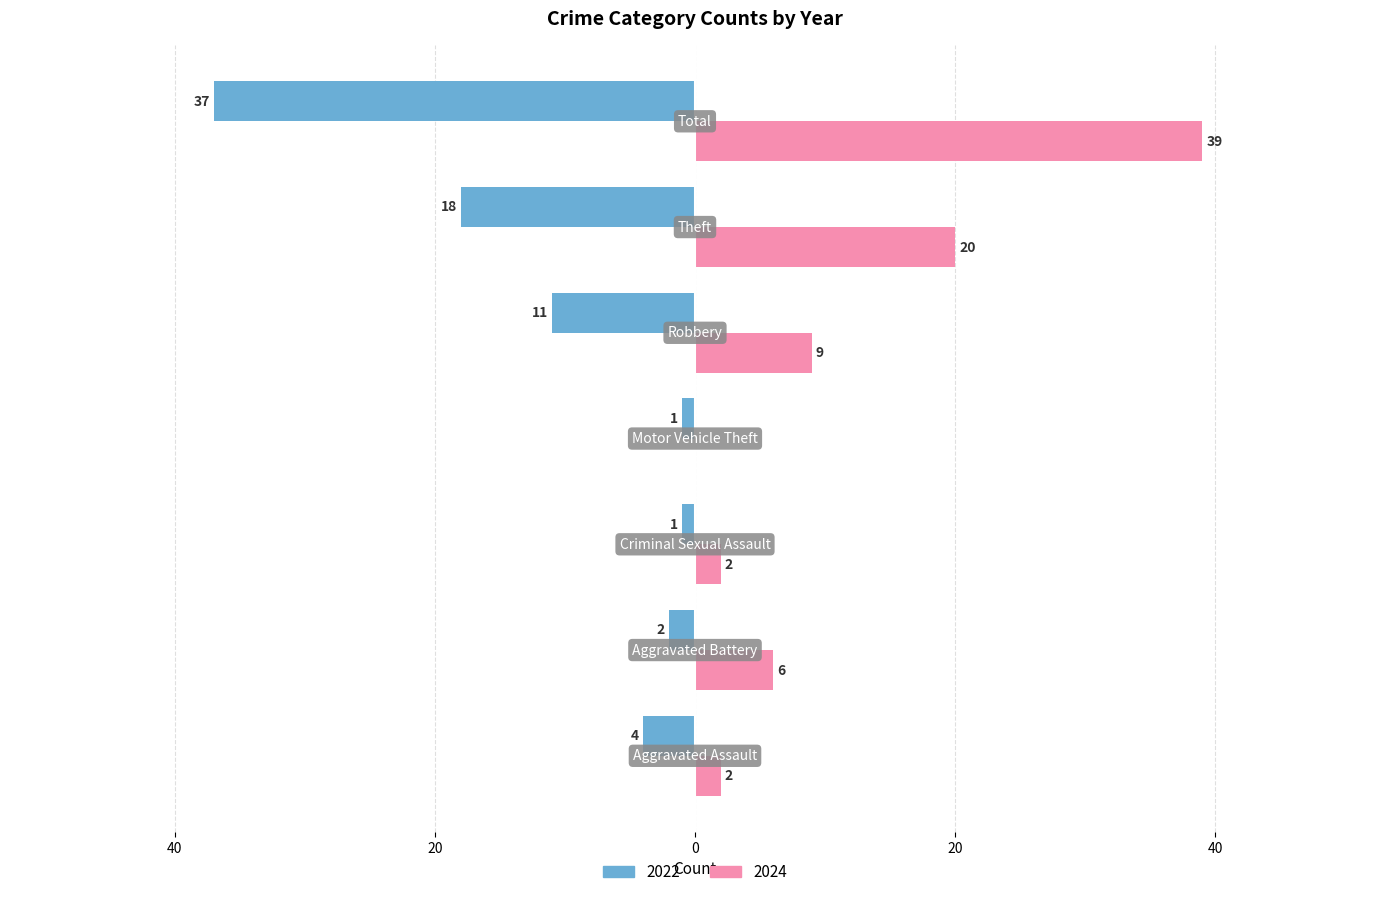

What are all the series names shown in the legend?

2022, 2024